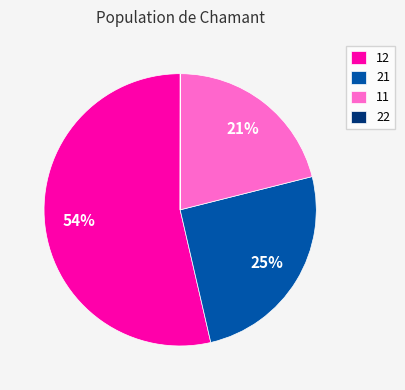

Which has a higher value, 12 or 21?

12